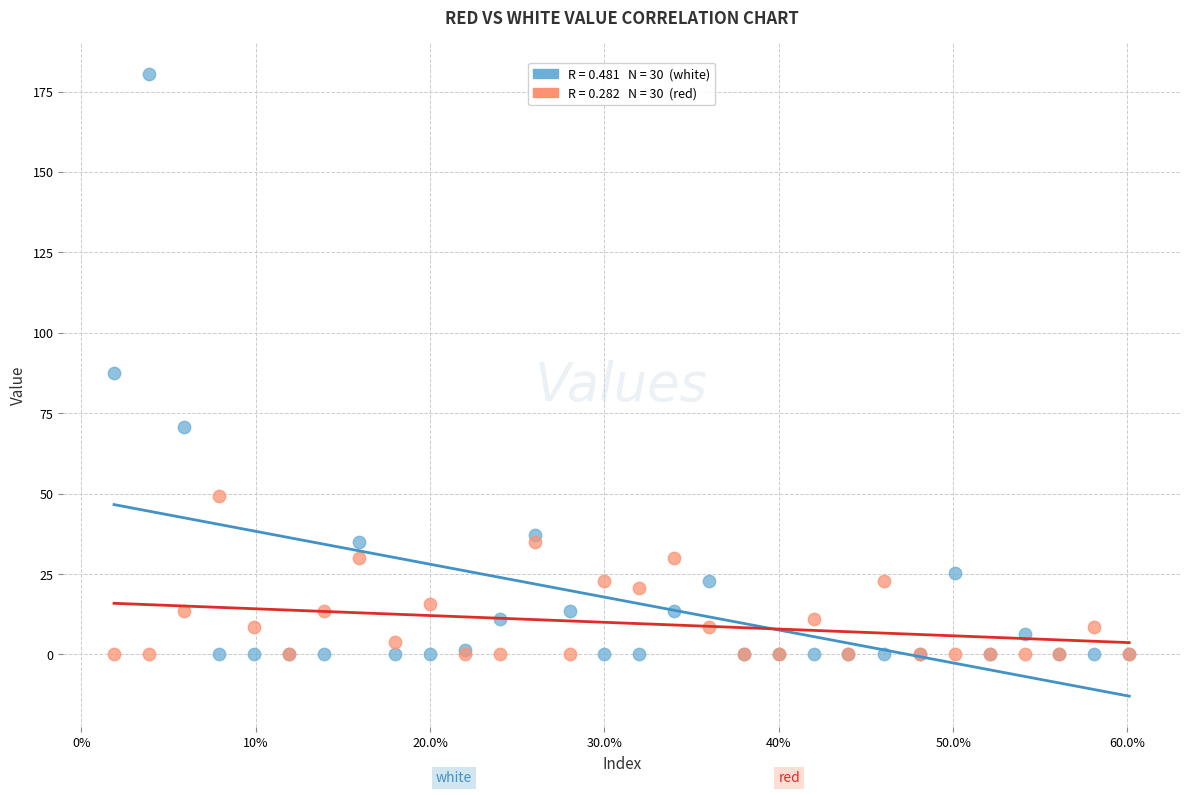

Across all series, what Y value is closest to 90?

87.4